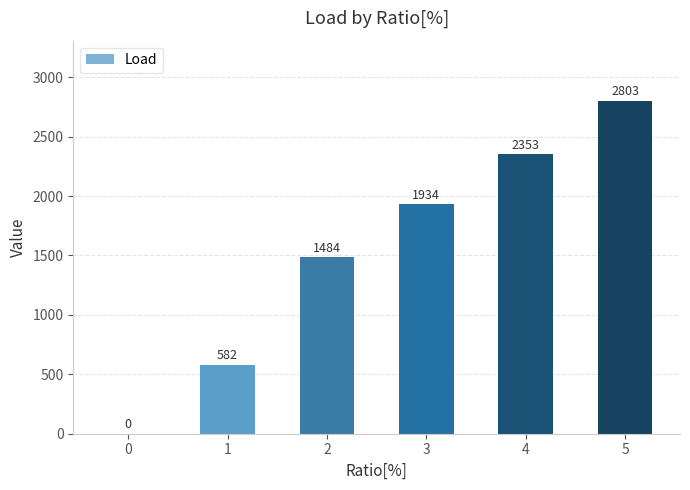

How many positive values are there?

5